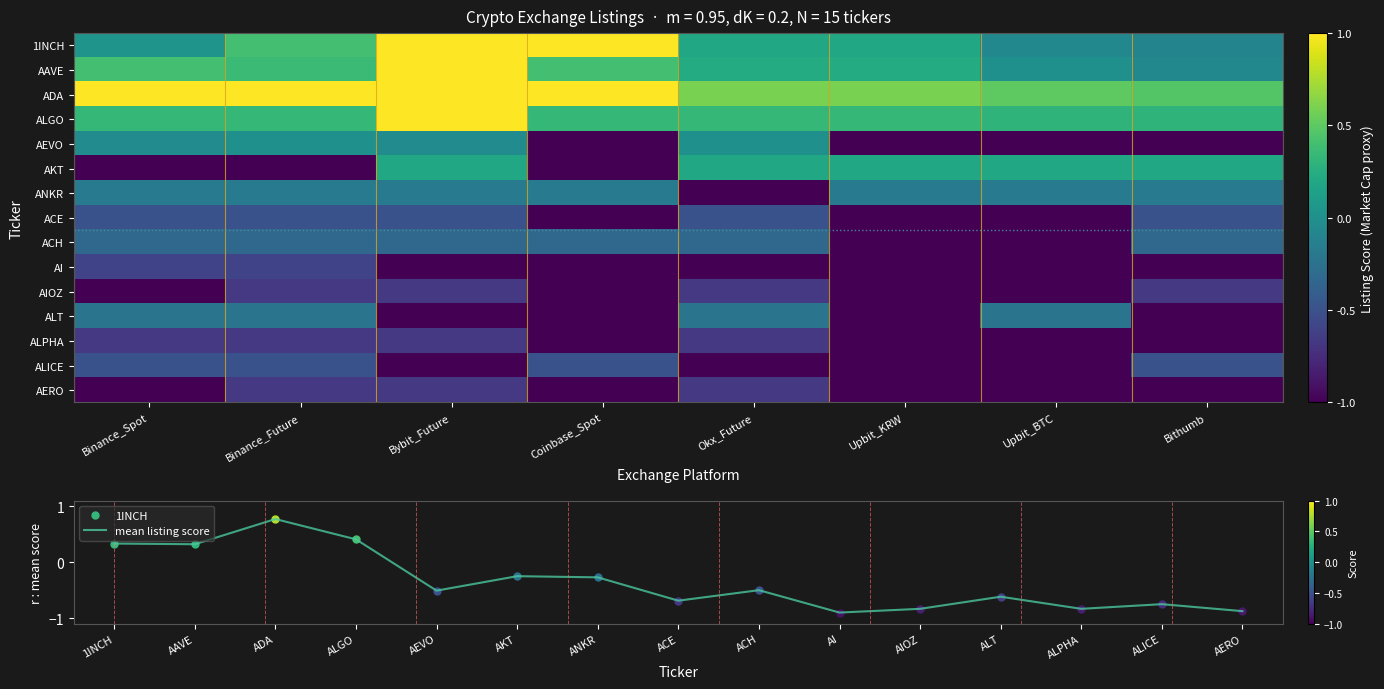

What is the smallest value displayed?

-1.0